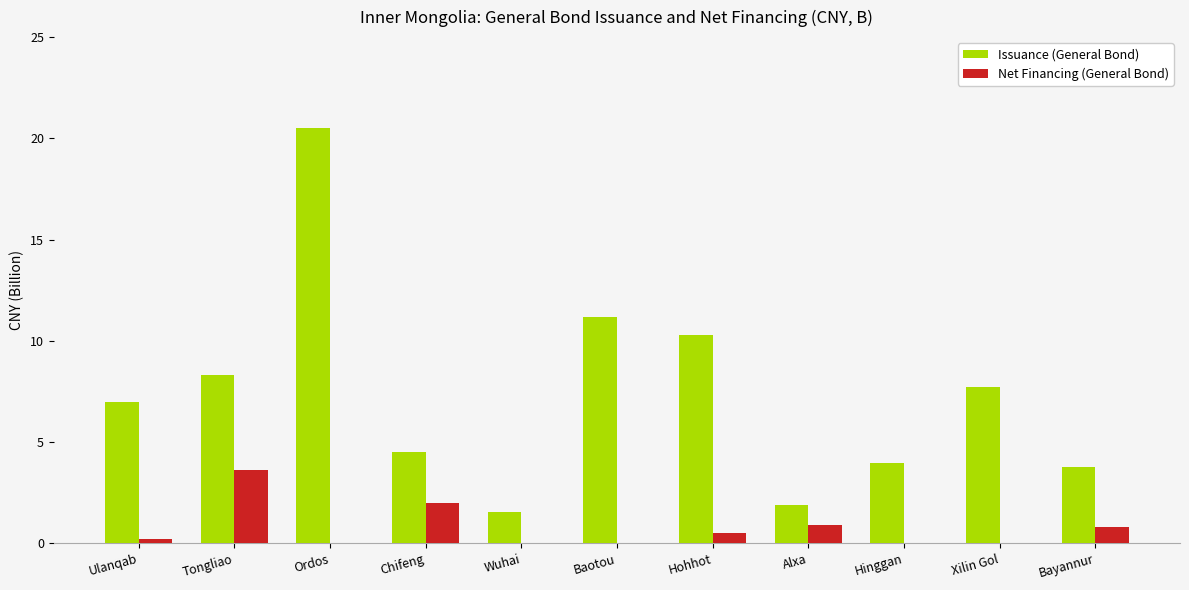

Is it true that Net Financing (General Bond) equals 0.0 at Xilin Gol?

True